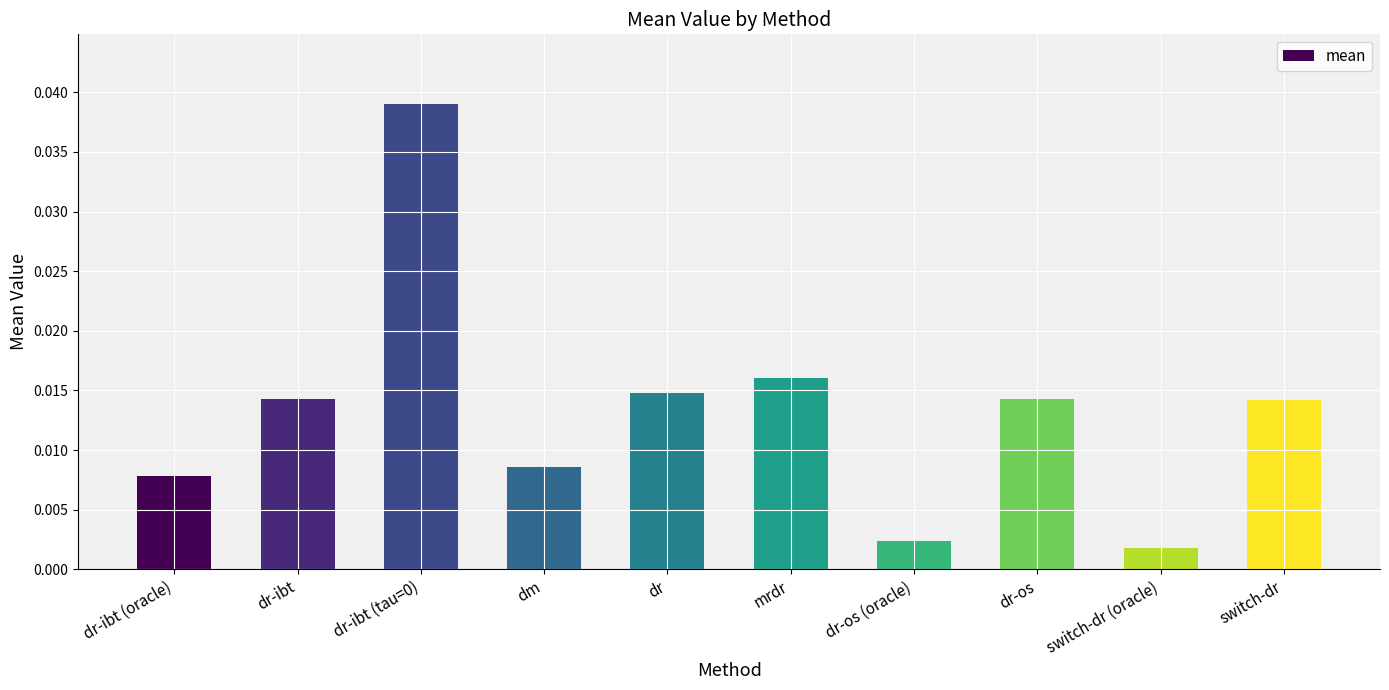

What is the label of the 4th bar from the right?

dr-os (oracle)